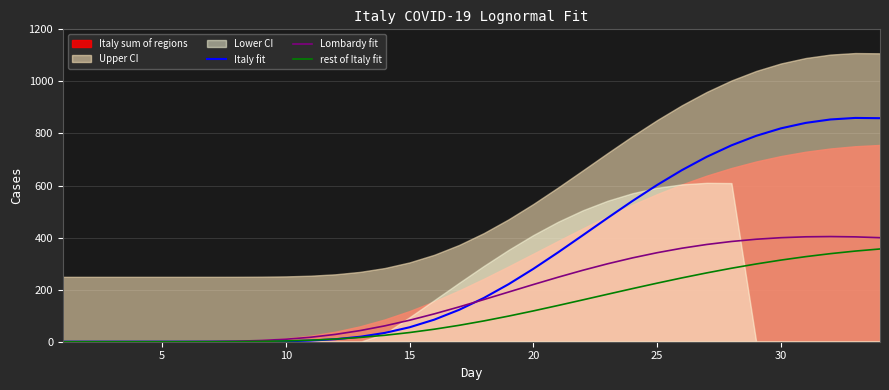

True or false: Lombardy fit and rest of Italy fit cross at least once.

False